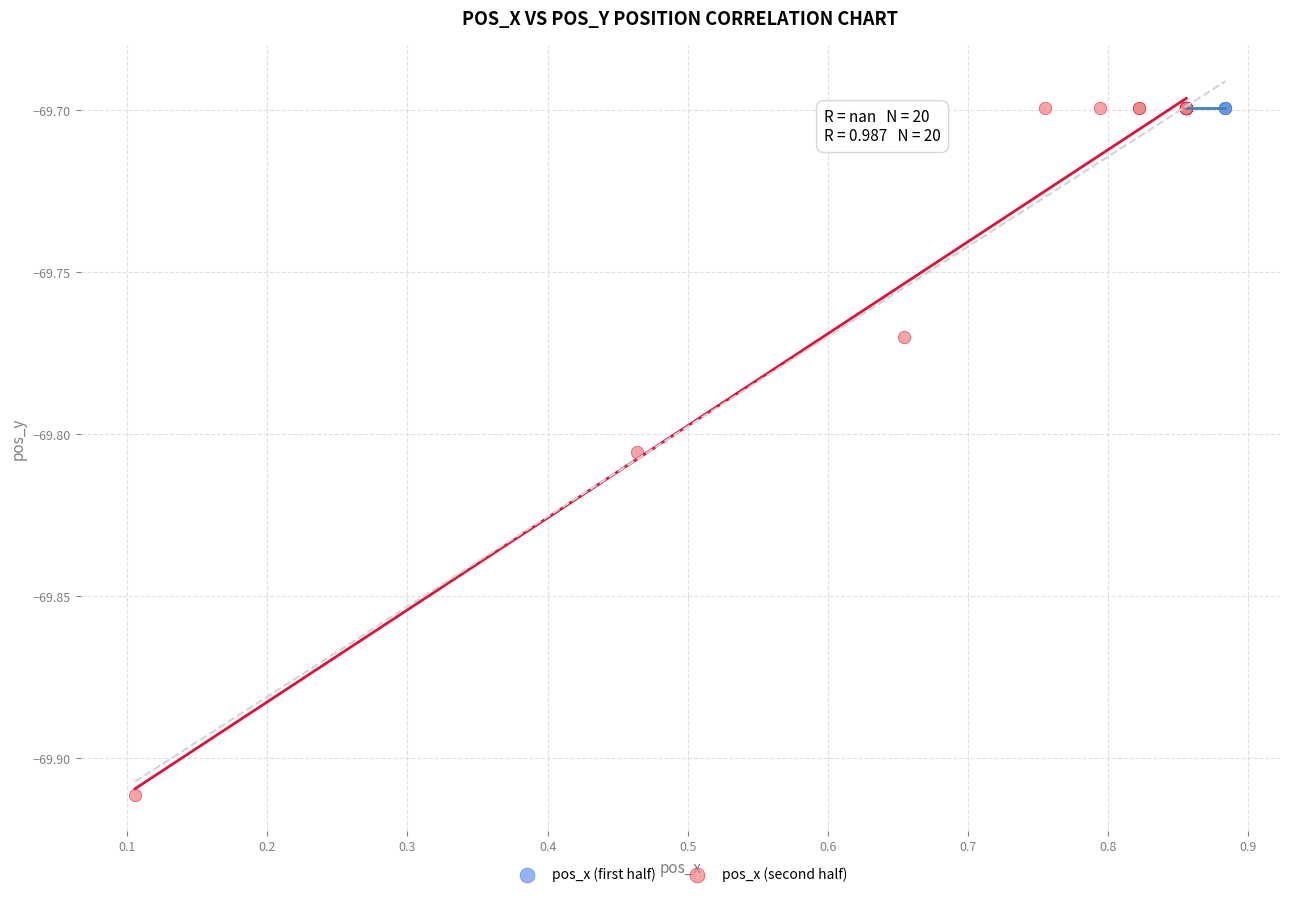

Which series contains the lowest Y value?

pos_x (second half)